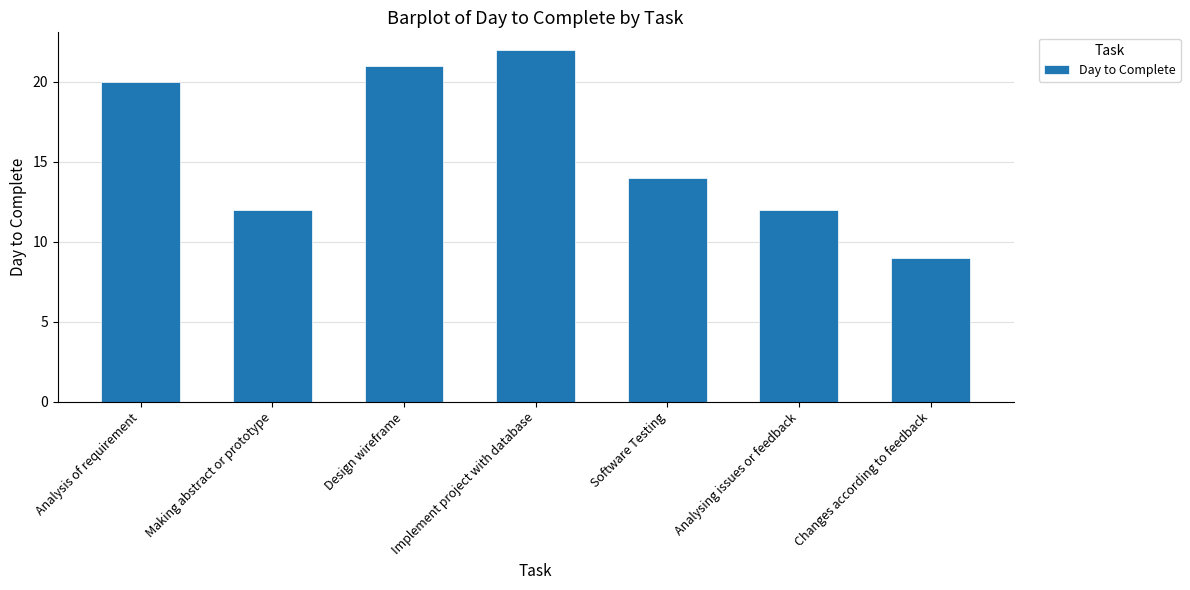

What is the label of the 1st bar from the right?

Changes according to feedback